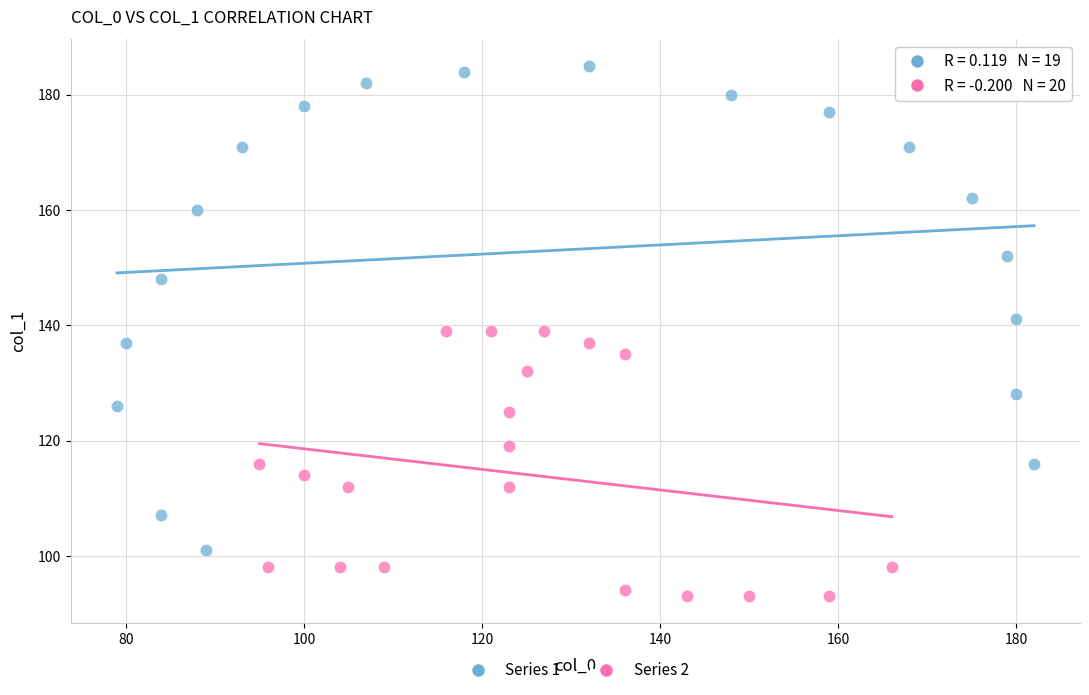

Which series contains the lowest Y value?

Series 2